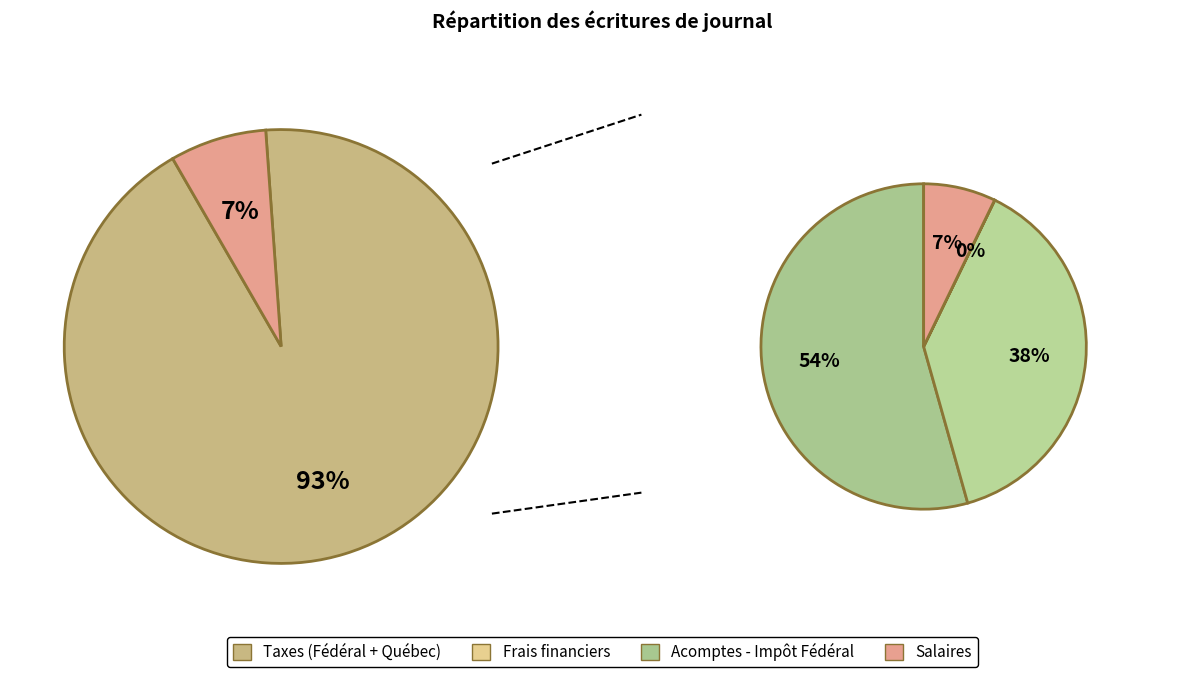

To the nearest percent, what portion does Salaires represent?

7%